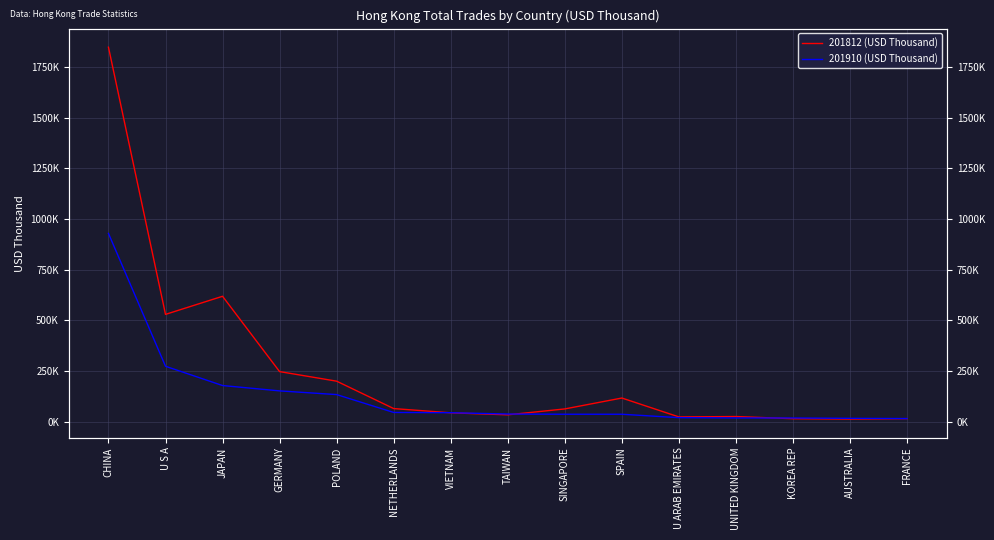

What is the spread (max minus min) of values at JAPAN?

440326.6